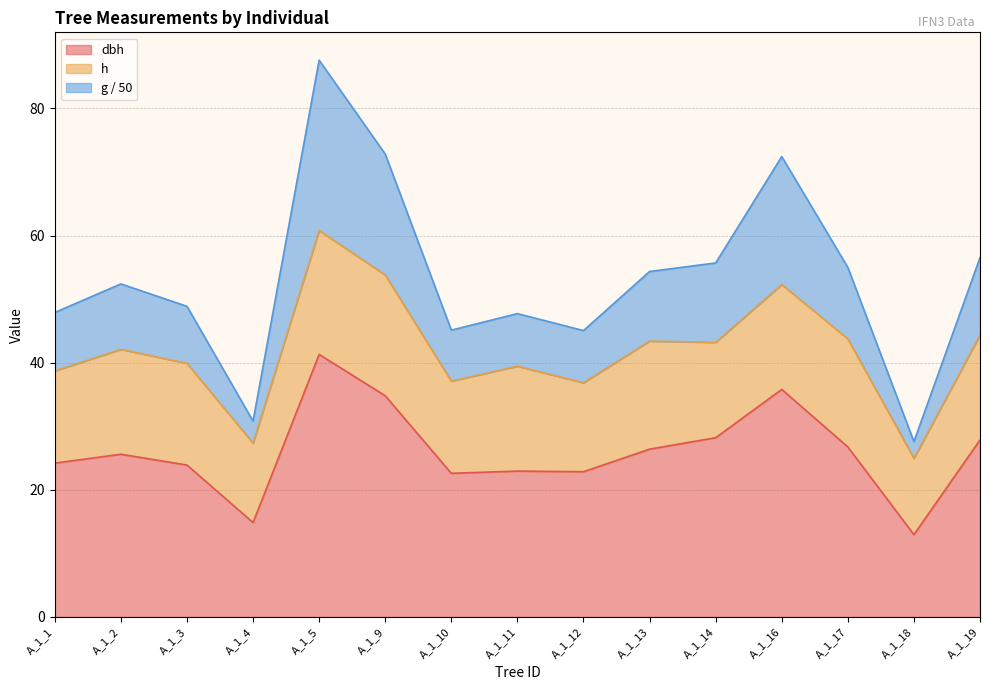

The value of dbh at A_1_4 is 26.5. True or false?

False